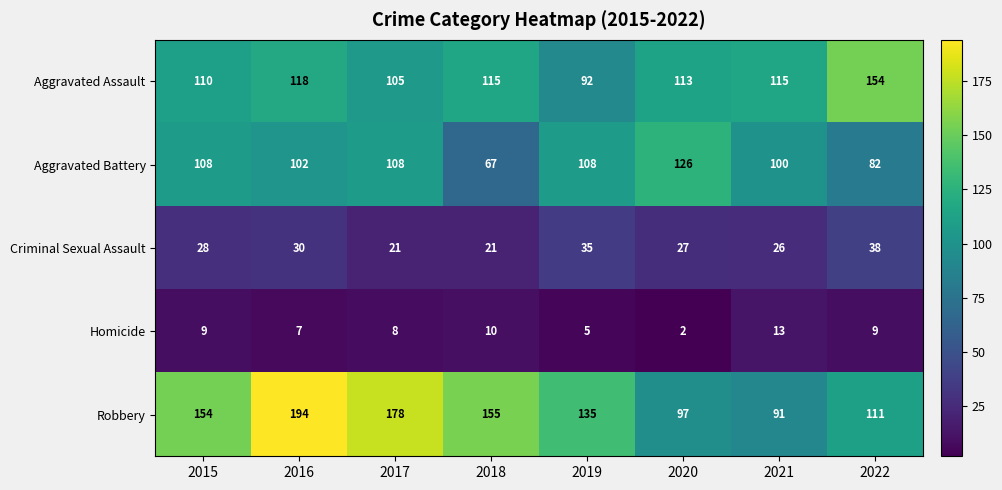

What is the sum of the Aggravated Battery values at 2017 and 2022?

190